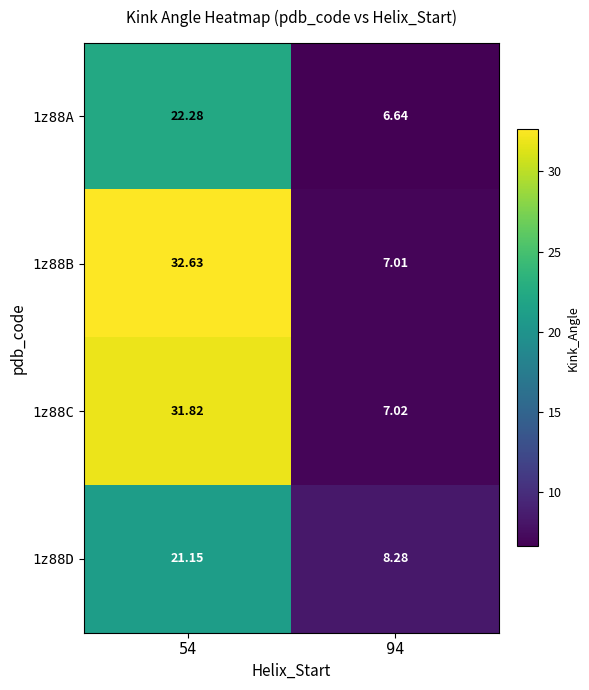

Is the value of 1z88D at 94 greater than the value of 1z88A at 94?

Yes